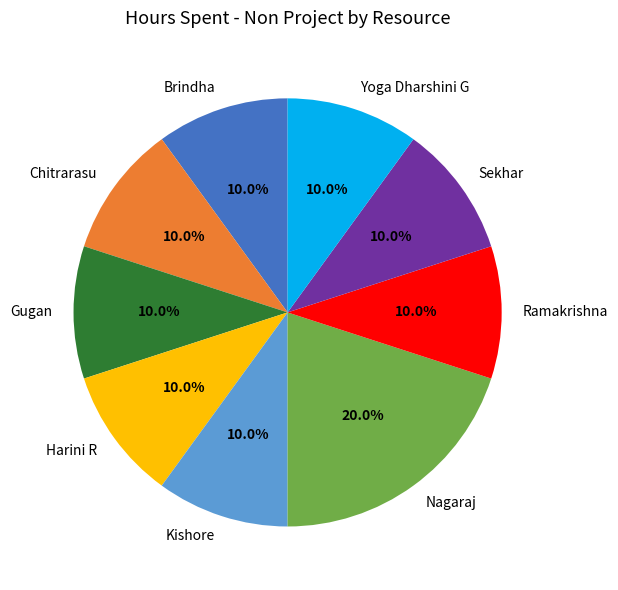

How many segments does this pie chart have?

9